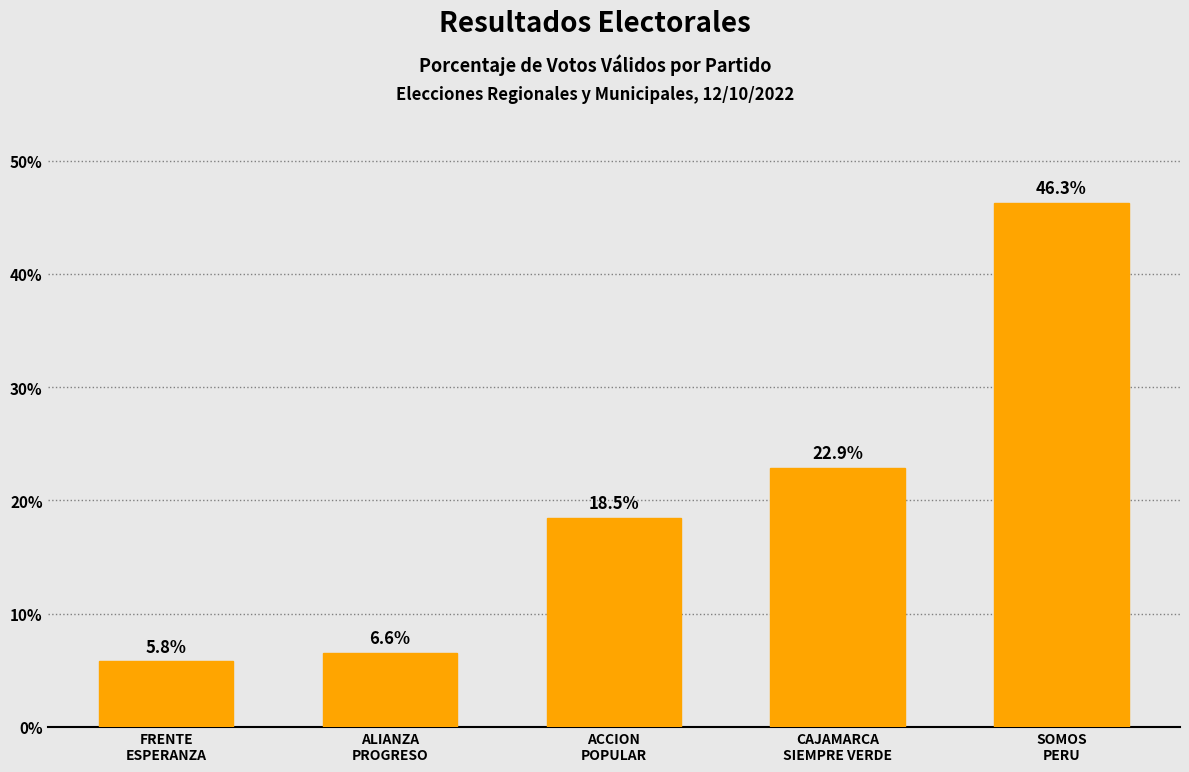

Count the number of categories in the chart.

5